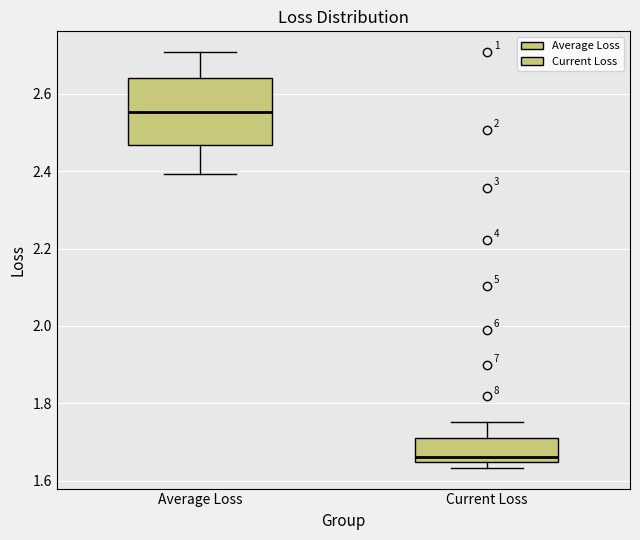

Reading left to right, read every box against the y-axis: the position of its median line, the range the box covers, and the ends of its whiskers. The values are not printed on the chart, so give them approximately, as read against the axis.

Average Loss: median 2.56, box 2.46 to 2.64, whiskers 2.40 to 2.70
Current Loss: median 1.66, box 1.64 to 1.72, whiskers 1.64 (just below the box's lower edge) to 1.76